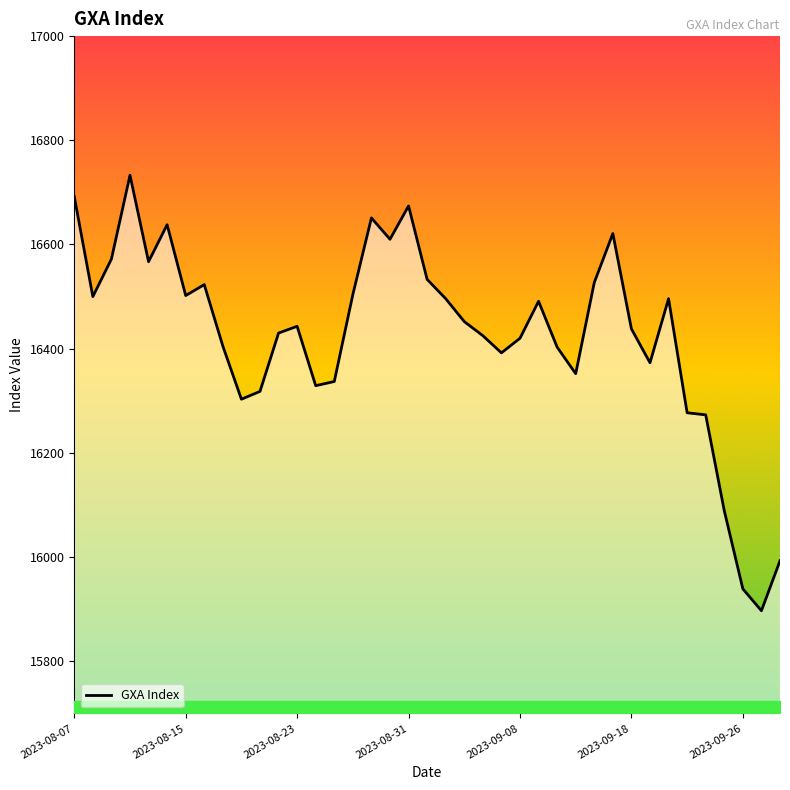

What is the difference between the maximum and minimum values?

836